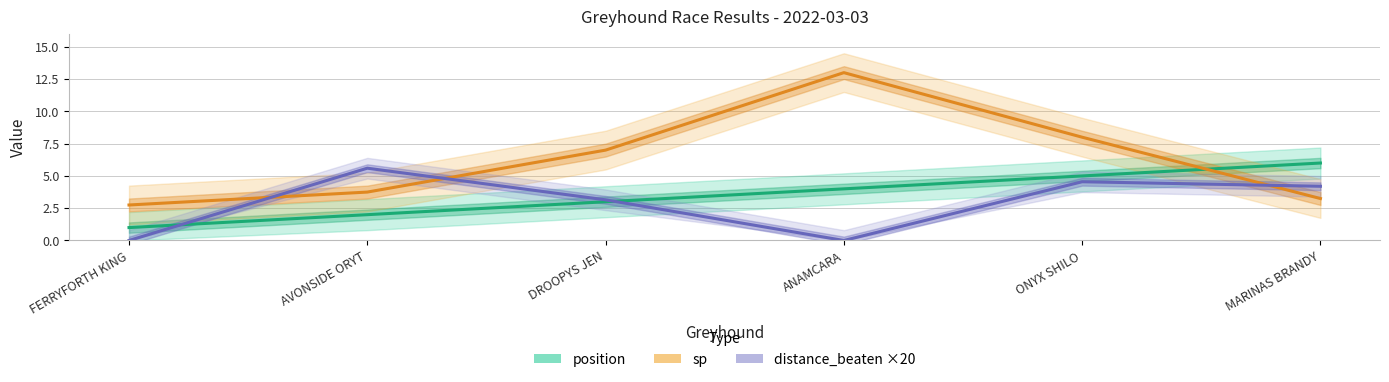

Is the value of sp at FERRYFORTH KING greater than the value of position at ONYX SHILO?

No